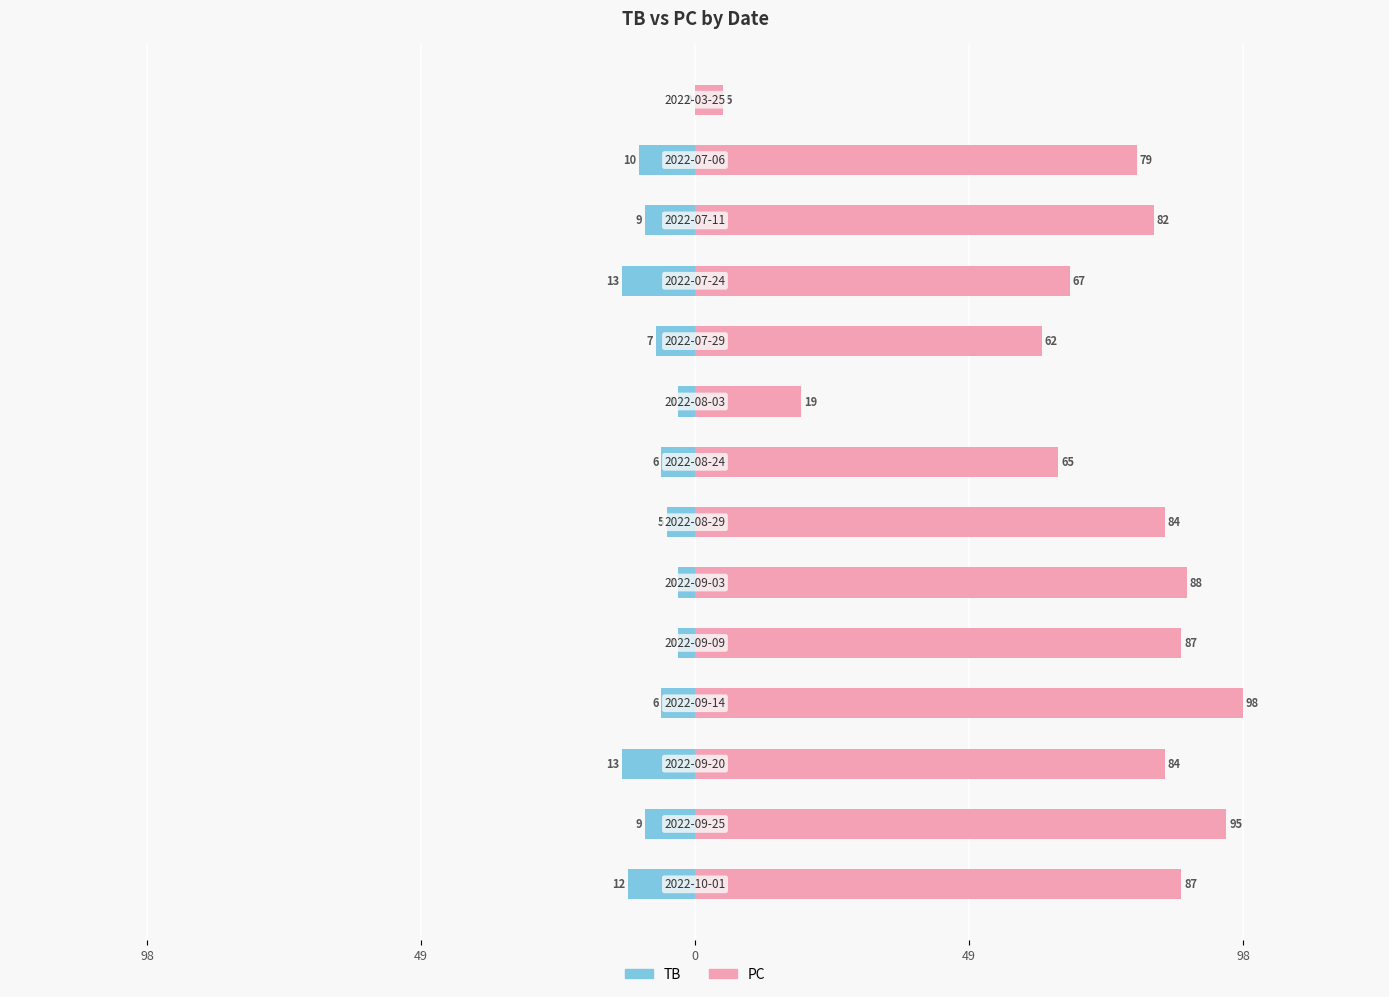

What is the greatest value displayed?

98